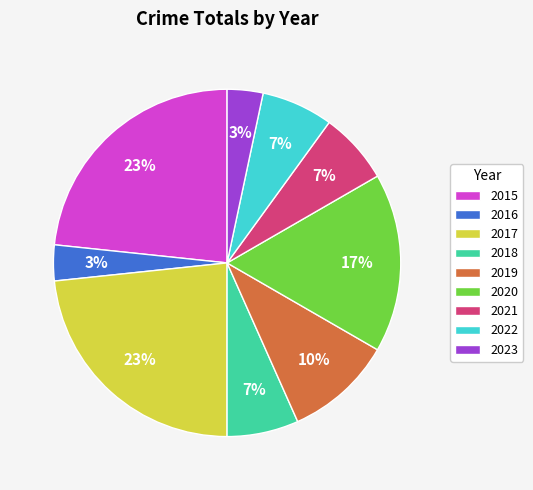

What percentage is the 2022 slice, to the nearest percent?

7%